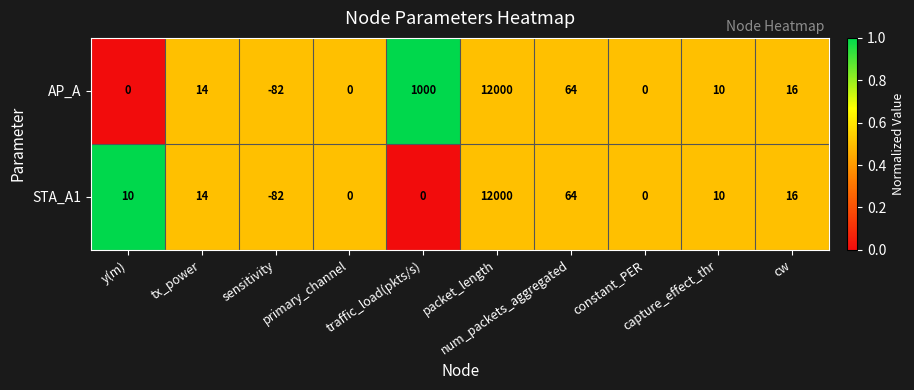

Rank the series by their average value, from highest to lowest.

AP_A, STA_A1